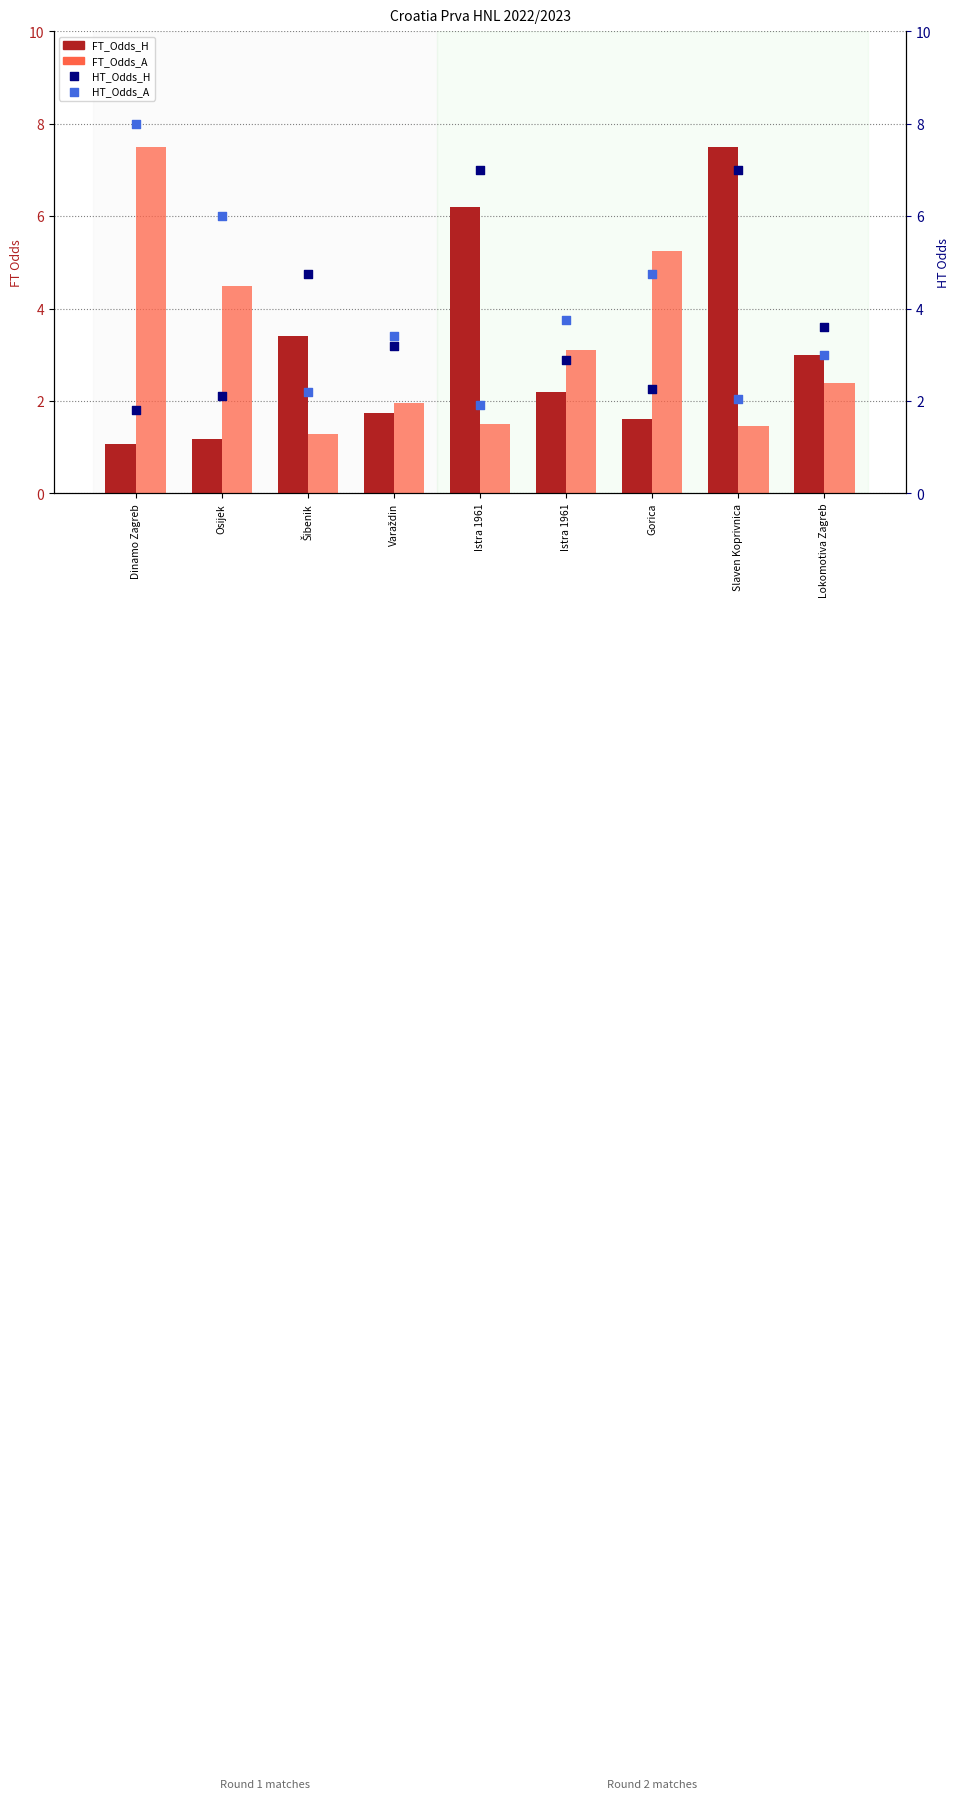

Which series contains the highest Y value?

HT_Odds_A